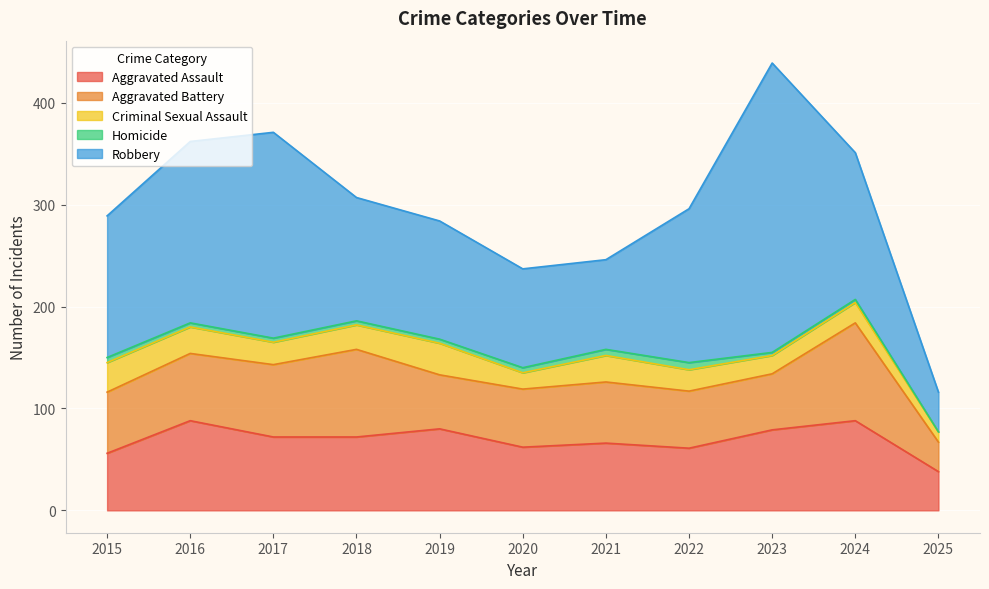

What is the difference between the Aggravated Assault values at 2017 and 2025?

34